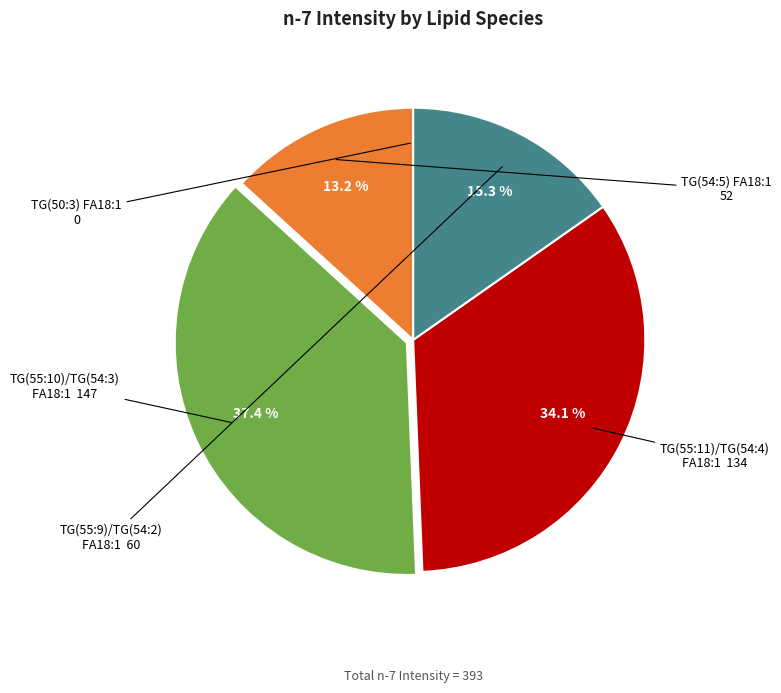

Is there a majority slice in this chart?

No